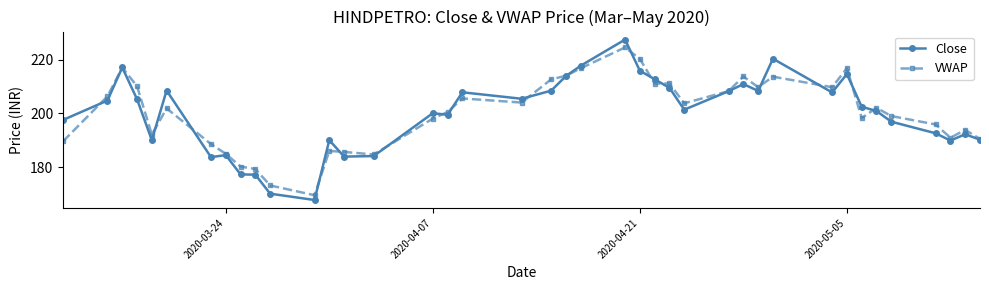

What is the value of the Close point at the 34th from the left?

202.5